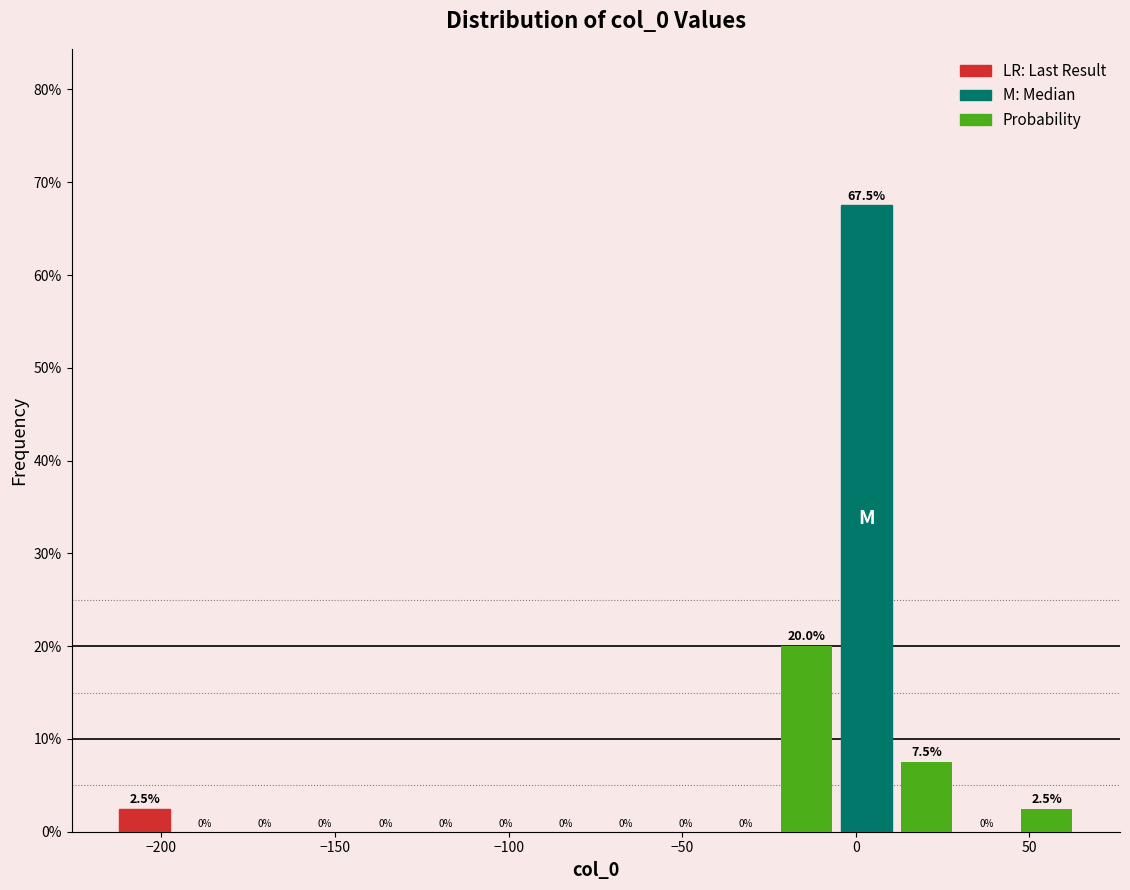

Around what value on the x-axis is the tallest bar? Give the approximate position of its centre, as read against the axis.

5